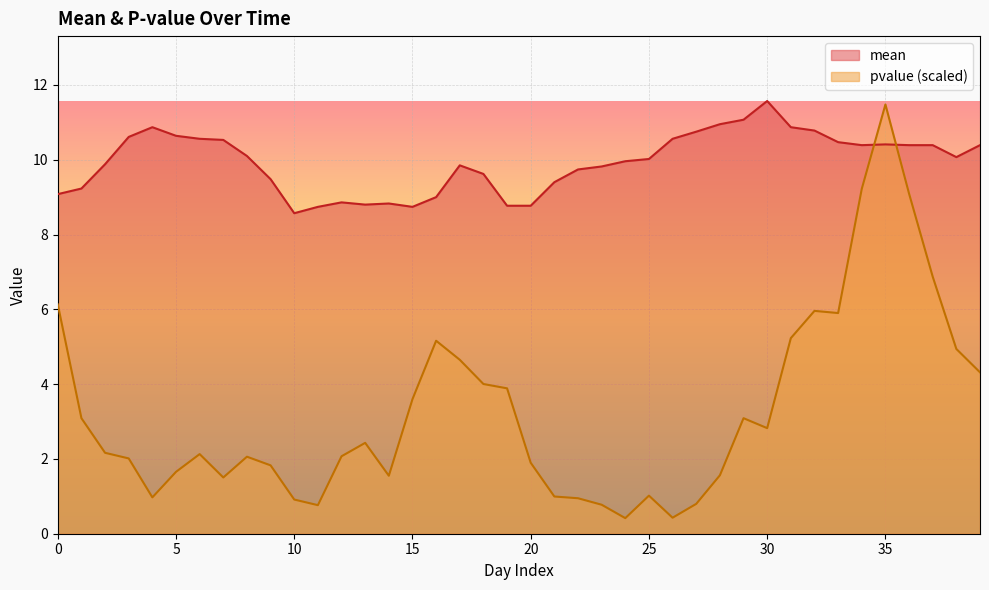

Reading left to right, list all the values displayed in this chart.

mean: 0=9.1	1=9.2	2=9.9	3=10.6	4=10.9	5=10.6	6=10.6	7=10.5	8=10.1	9=9.5	10=8.6	11=8.7	12=8.9	13=8.8	14=8.8	15=8.7	16=9.0	17=9.8	18=9.6	19=8.8	20=8.8	21=9.4	22=9.7	23=9.8	24=10.0	25=10.0	26=10.6	27=10.8	28=10.9	29=11.1	30=11.6	31=10.9	32=10.8	33=10.5	34=10.4	35=10.4	36=10.4	37=10.4	38=10.1	39=10.4
pvalue: 0=6.1	1=3.1	2=2.2	3=2.0	4=1.0	5=1.7	6=2.1	7=1.5	8=2.1	9=1.8	10=0.9	11=0.8	12=2.1	13=2.4	14=1.6	15=3.6	16=5.2	17=4.7	18=4.0	19=3.9	20=1.9	21=1.0	22=0.9	23=0.8	24=0.4	25=1.0	26=0.4	27=0.8	28=1.6	29=3.1	30=2.8	31=5.2	32=6.0	33=5.9	34=9.2	35=11.5	36=9.1	37=6.9	38=4.9	39=4.3